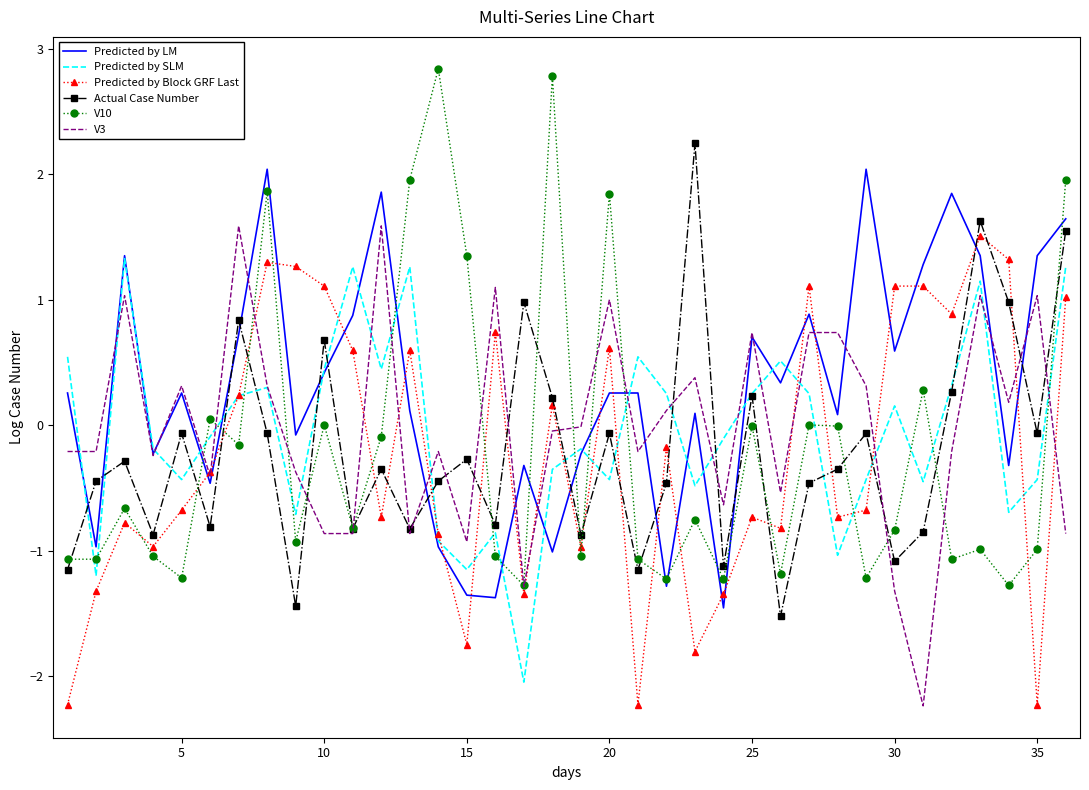

Which series has the largest range (max minus min)?

V10